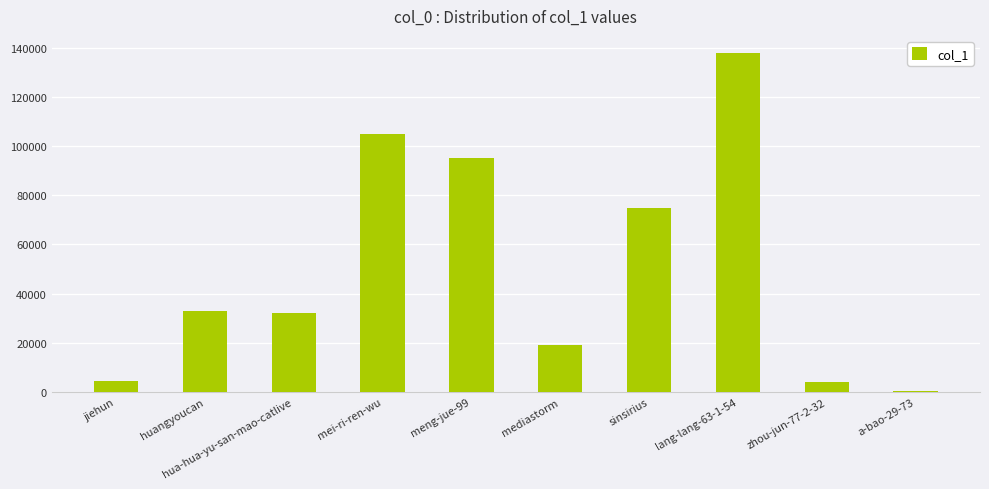

Approximately how many times larger is the value at huangyoucan compared to mediastorm?

1.7